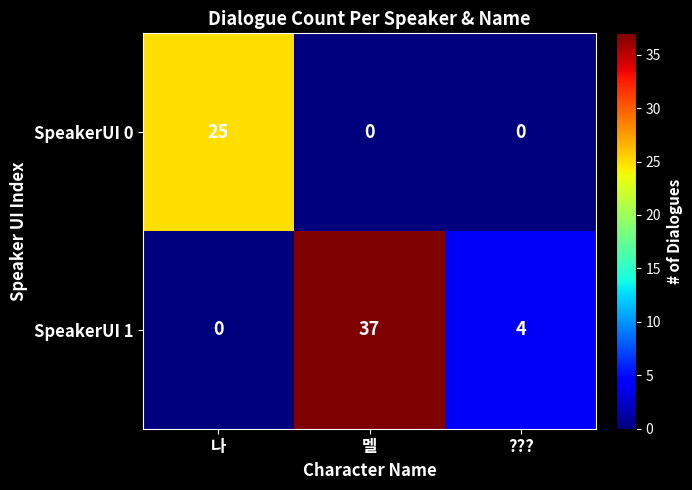

What is the total value across all series at 나?

25